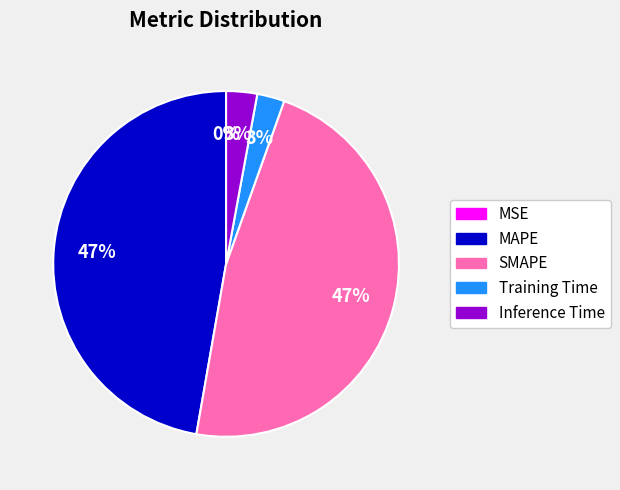

Does Training Time represent more than half of the total?

No